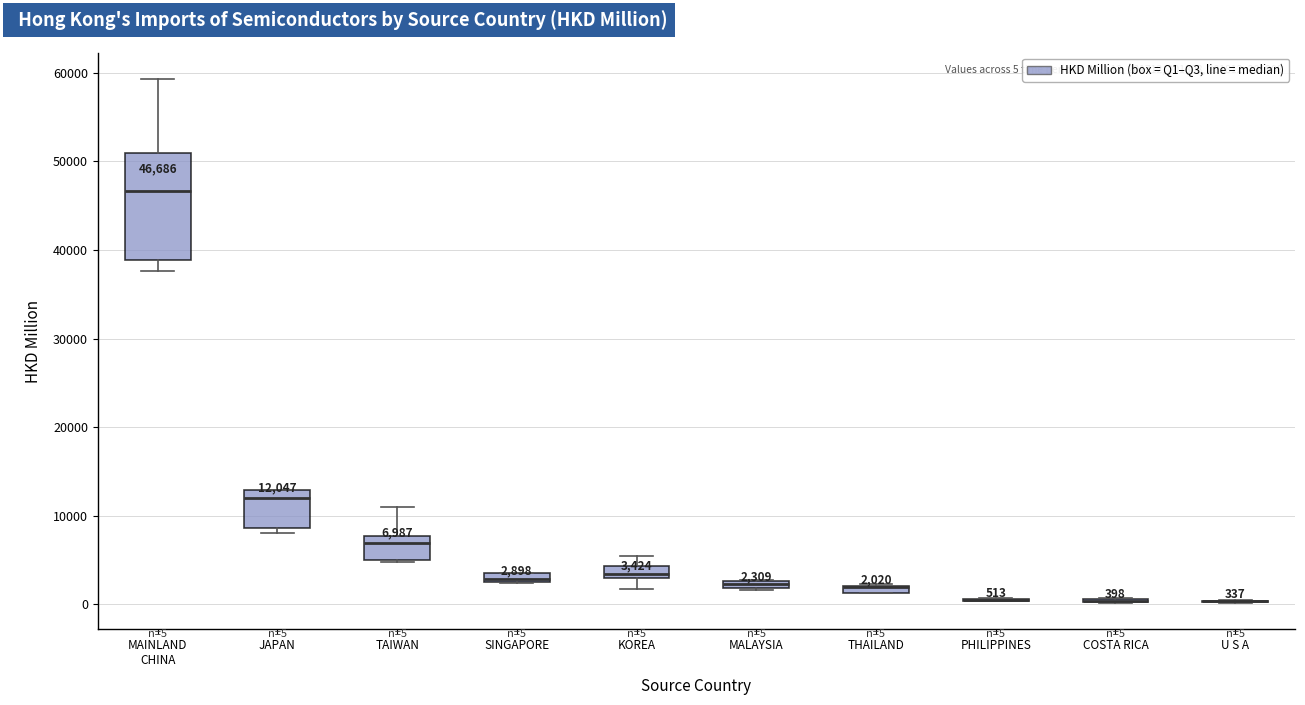

Which box is the tallest, from its lower edge to its upper edge?

MAINLAND CHINA